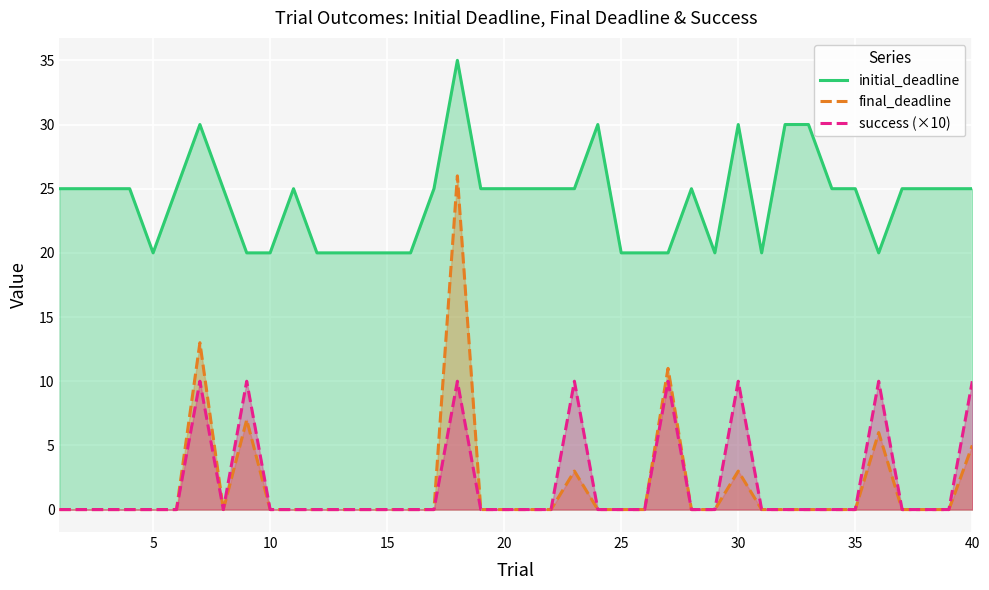

List the series in order of their peak value, highest first.

initial_deadline, final_deadline, success (×10)